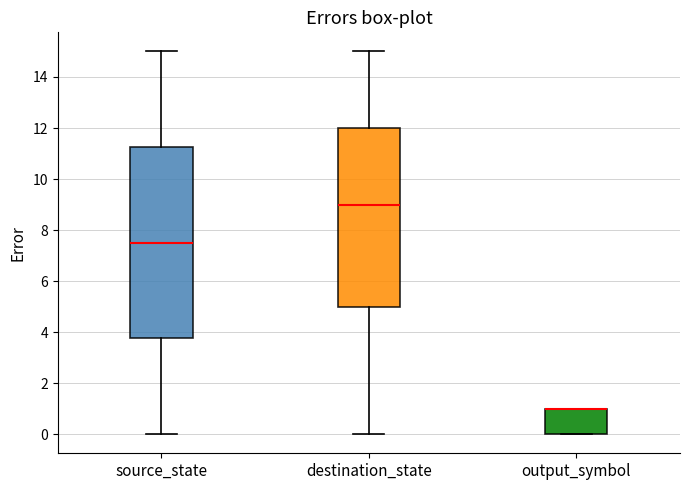

Reading left to right, transcribe this box plot: for each box, give where its median line is, the range the box spans, and where its two whiskers end, as read against the y-axis. The values are not printed on the chart, so give them approximately, as read against the axis.

source_state: median 7.6, box 3.8 to 11.2, whiskers 0.0 to 15.0
destination_state: median 9.0, box 5.0 to 12.0, whiskers 0.0 to 15.0
output_symbol: median 1.0 (drawn on the box's upper edge), box 0.0 to 1.0, whiskers 0.0 to 1.0